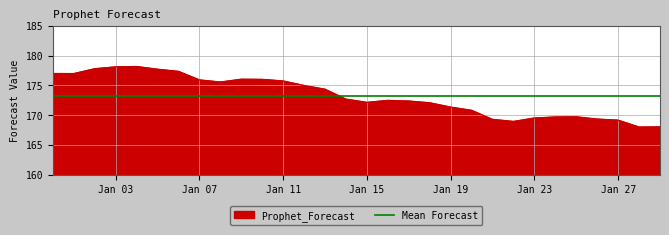

Where is the first local maximum?

2023-01-04